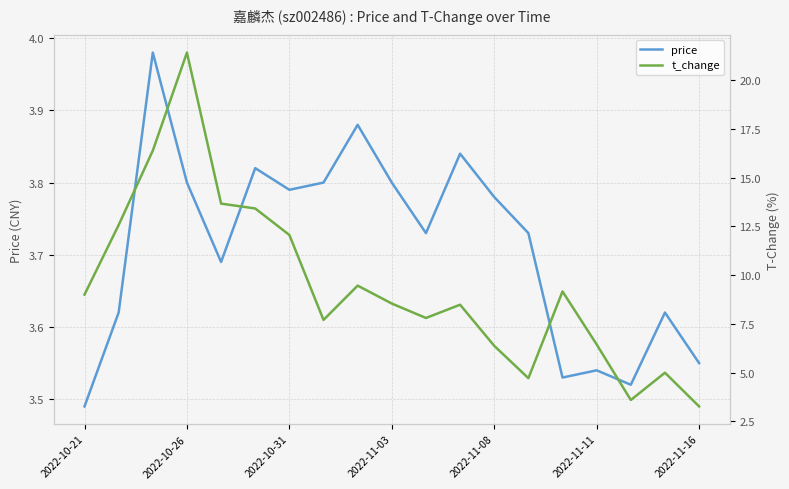

Where is price nearest to the value 3?

2022-10-21